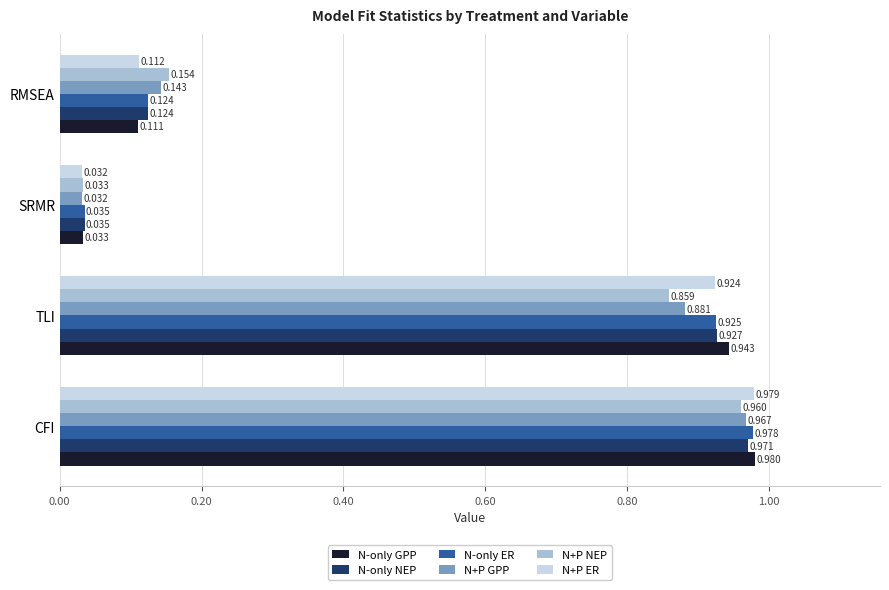

Which series changed the most between TLI and RMSEA?

N-only GPP